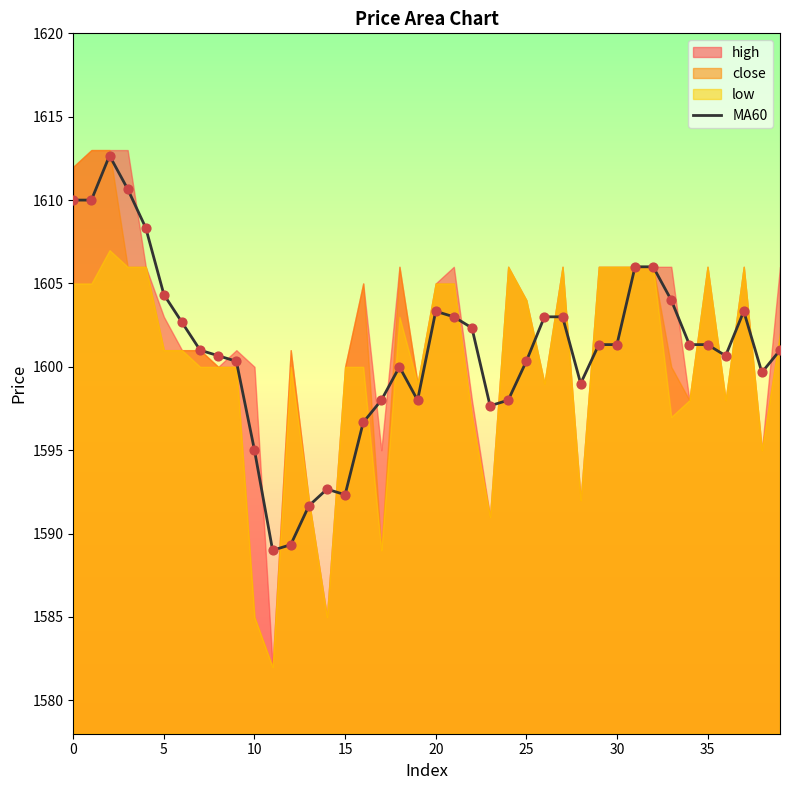

True or false: MA60 has a value of 392.9 at 5.

False